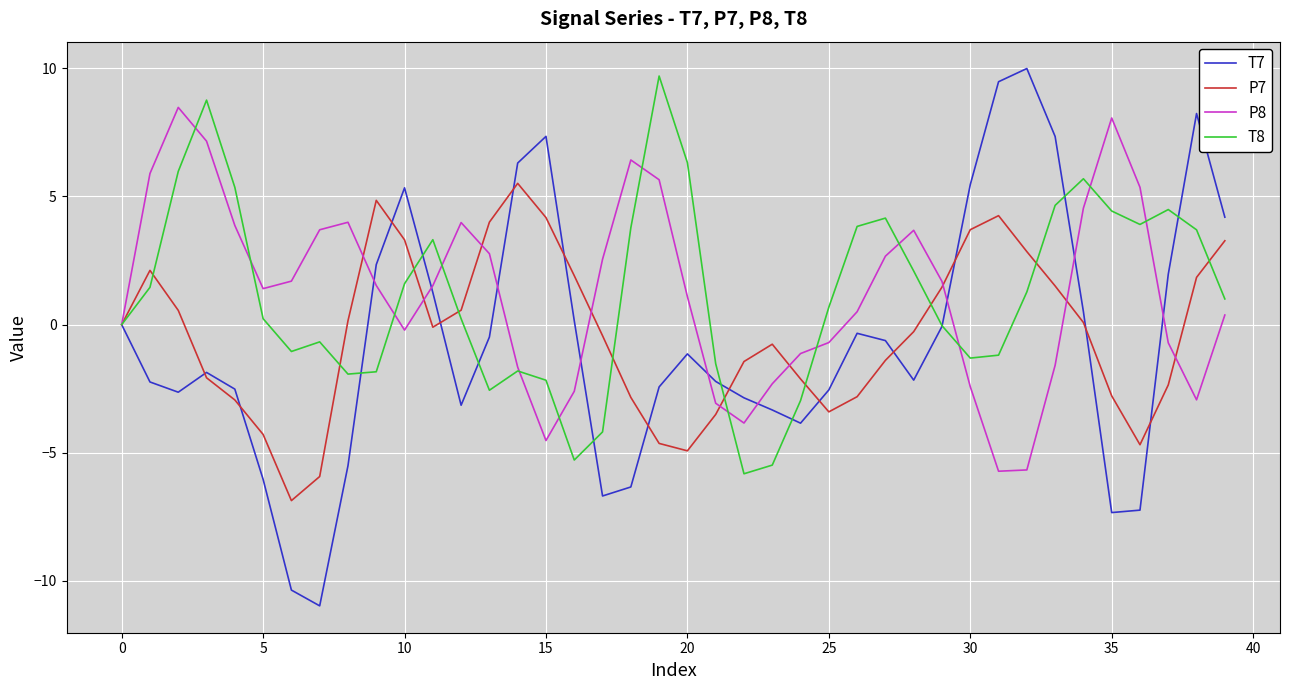

Which series has the widest spread of values?

T7